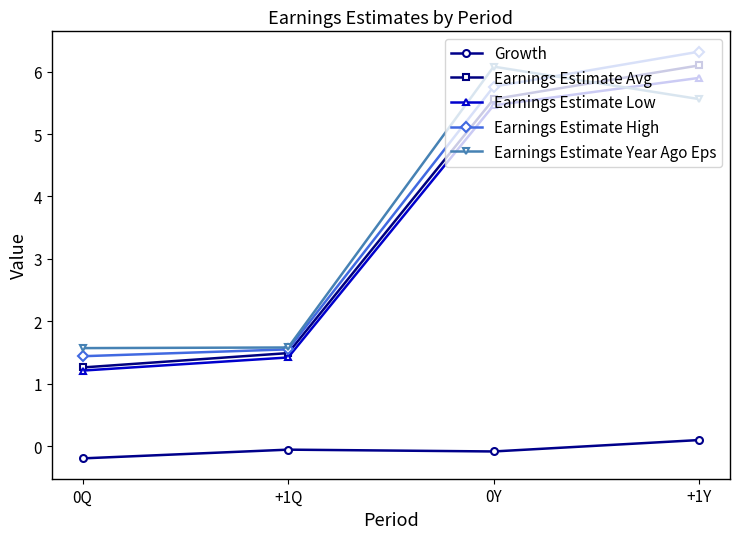

Reading left to right, transcribe all the data shown in this chart.

Growth: 0Q=-0.2	+1Q=-0.1	0Y=-0.1	+1Y=0.1
Earnings Estimate Avg: 0Q=1.3	+1Q=1.5	0Y=5.6	+1Y=6.1
Earnings Estimate Low: 0Q=1.2	+1Q=1.4	0Y=5.5	+1Y=5.9
Earnings Estimate High: 0Q=1.4	+1Q=1.6	0Y=5.8	+1Y=6.3
Earnings Estimate Year Ago Eps: 0Q=1.6	+1Q=1.6	0Y=6.1	+1Y=5.6